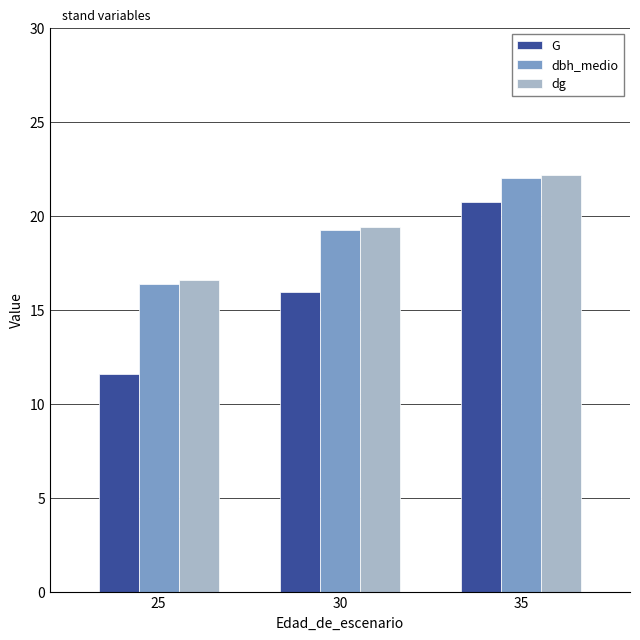

What is the greatest value displayed?

22.2